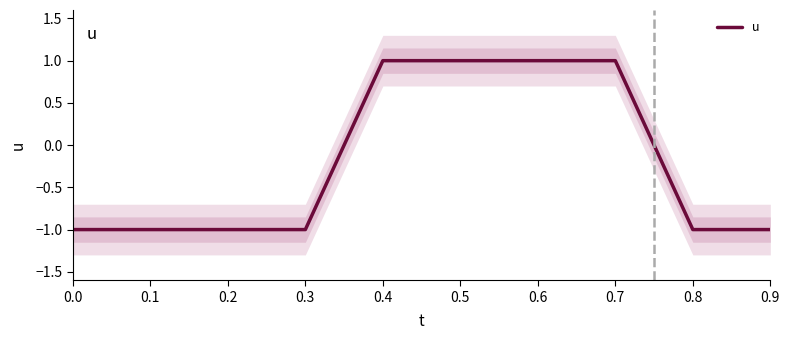

List the labels in order of value, largest first.

0.4, 0.5, 0.6, 0.7, 0.0, 0.1, 0.2, 0.3, 0.8, 0.9